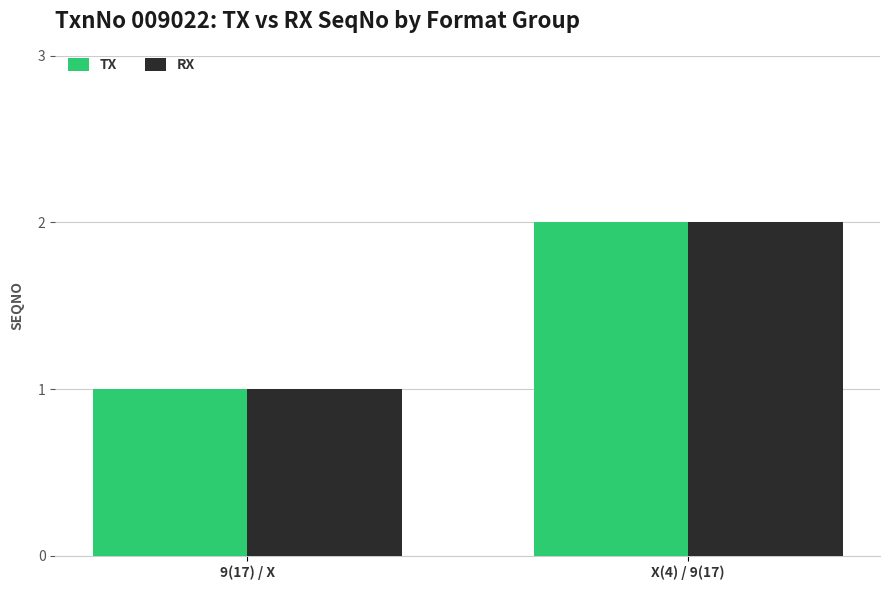

What is the label of the 2nd bar from the right?

9(17) / X